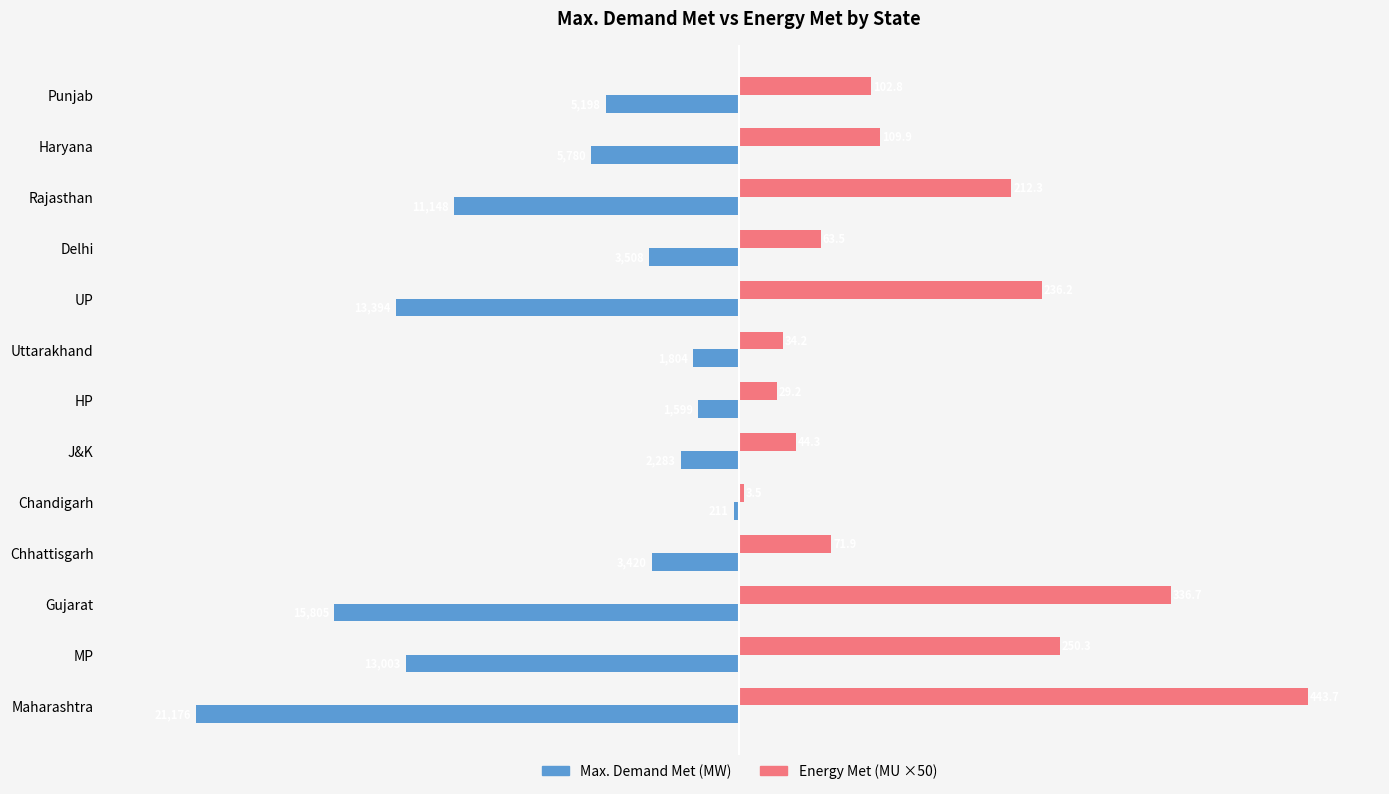

How many series are shown in this chart?

2